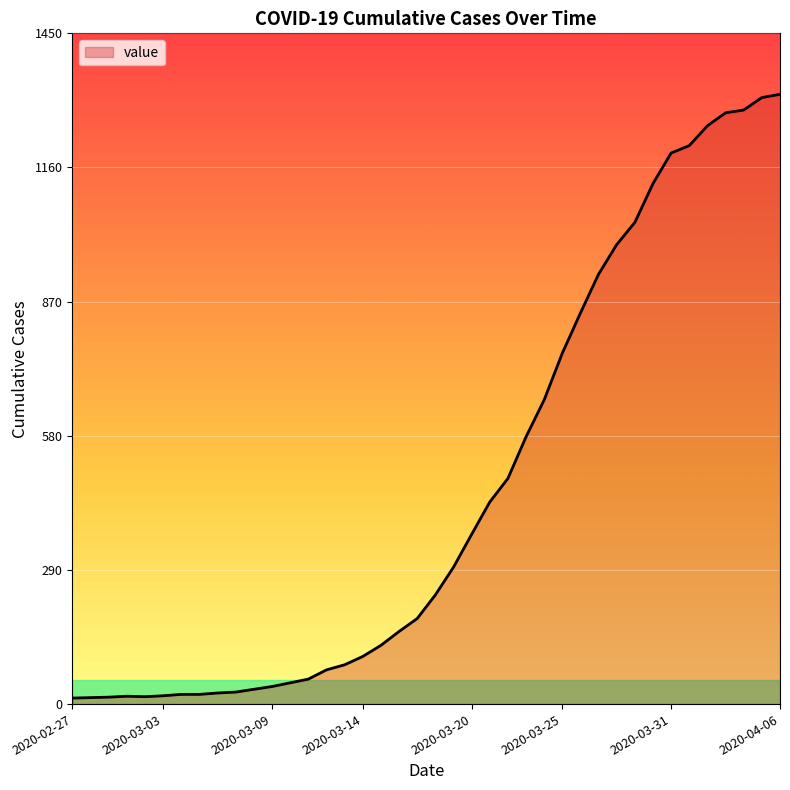

What is the difference between the maximum and minimum values?

1306